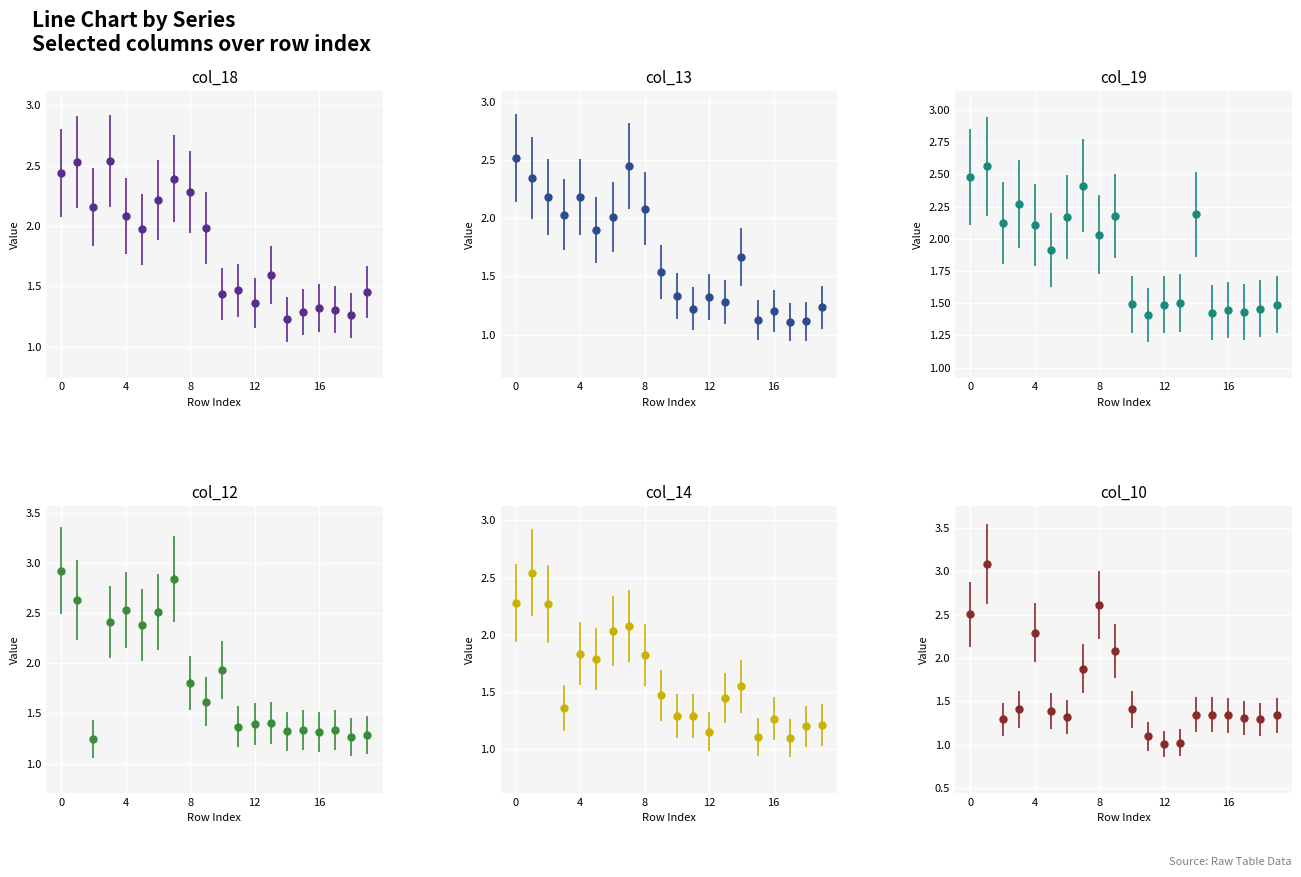

Which series has the widest spread of values?

col_10